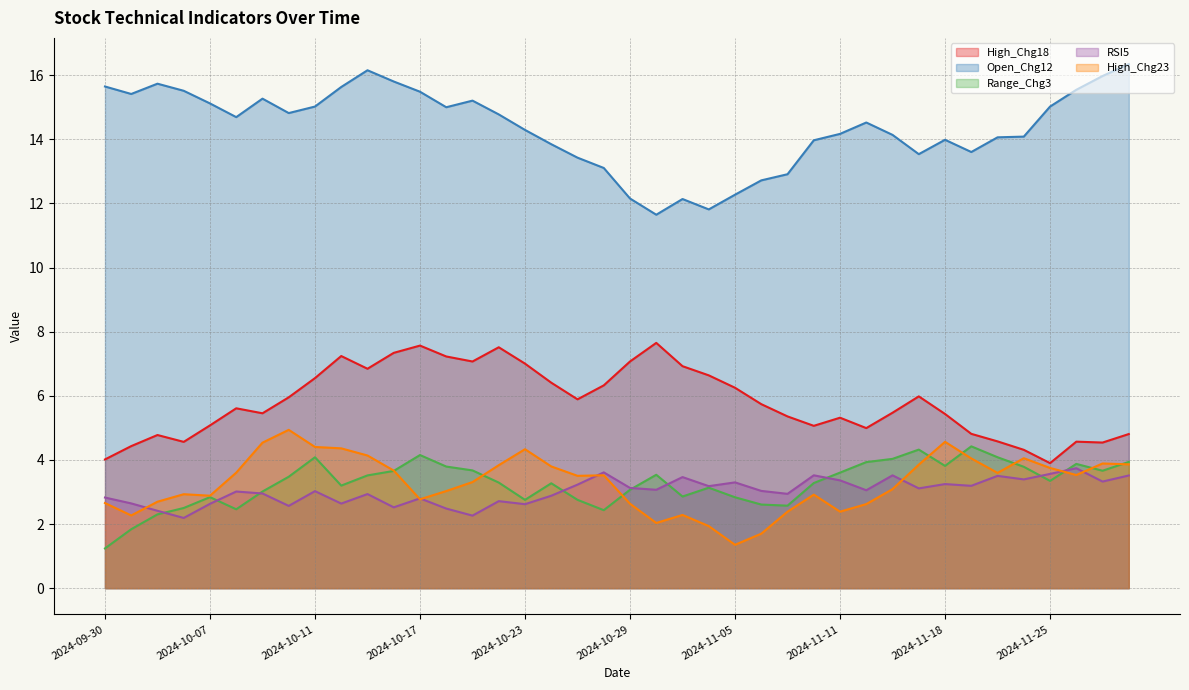

Is it true that High_Chg23 equals 3.8 at 2024-10-22?

True